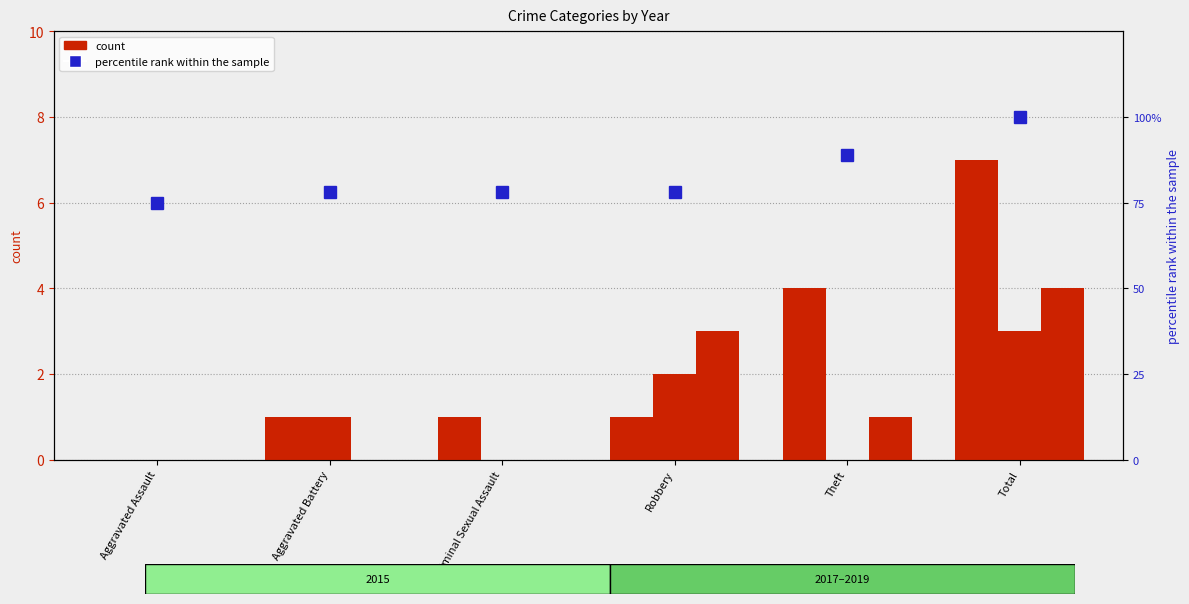

Reading right to left, transcribe all the data shown in this chart.

Total=100	Theft=89	Robbery=78	Criminal Sexual Assault=78	Aggravated Battery=78	Aggravated Assault=75